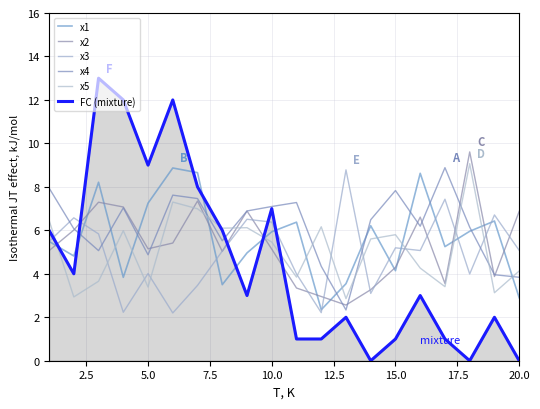

How many series are shown in this chart?

6